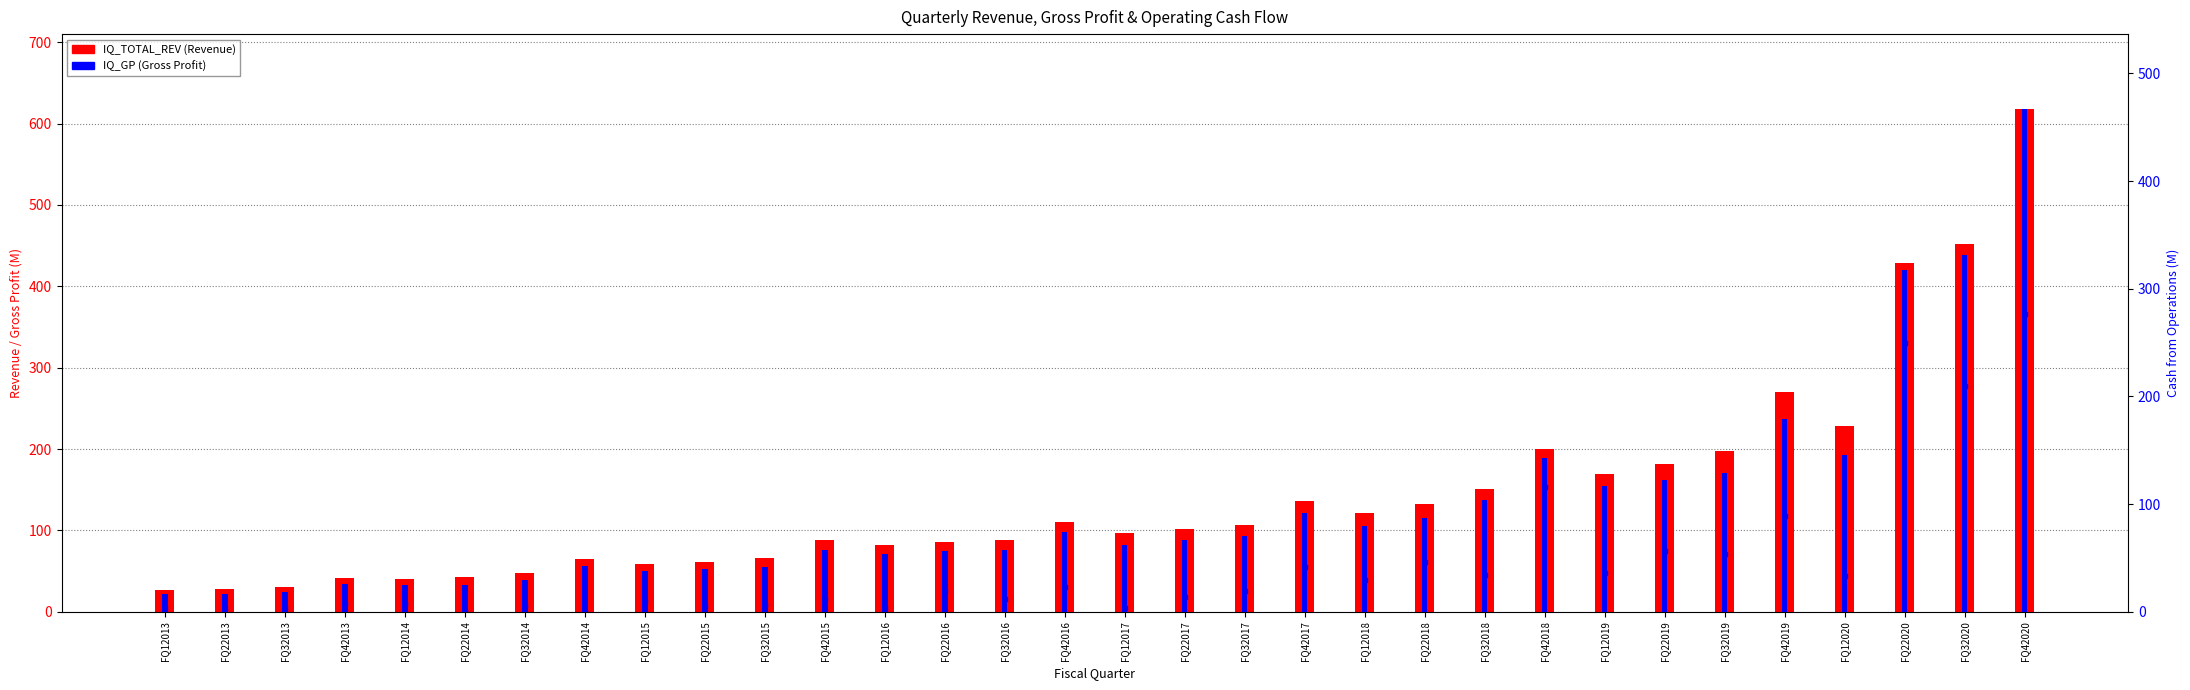

What is the average value of the IQ_GP series?

97.8